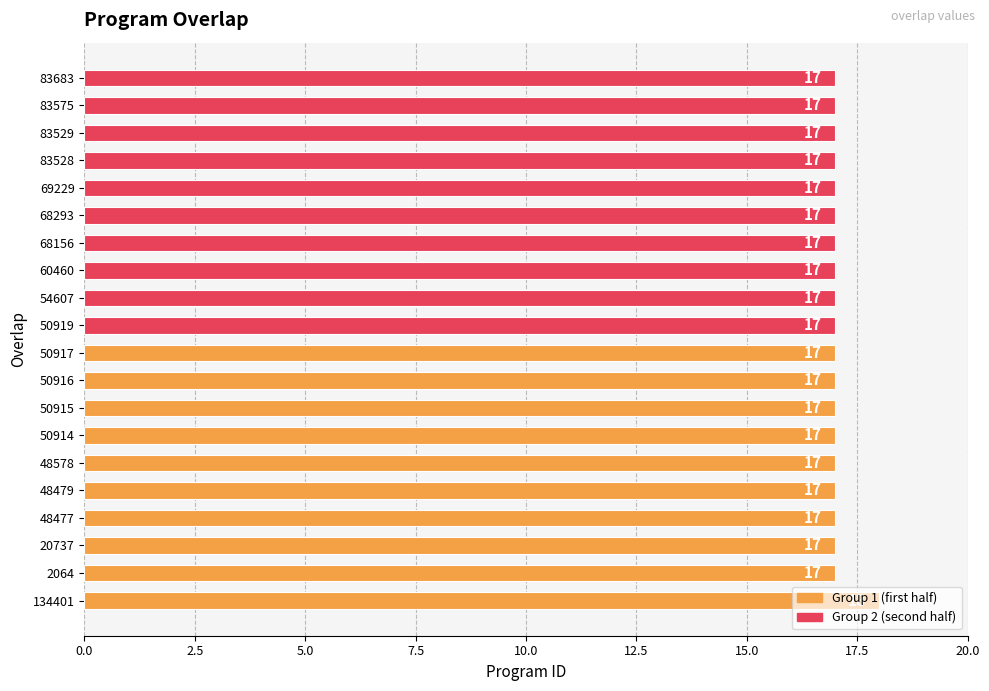

How many data points are above 17?

1